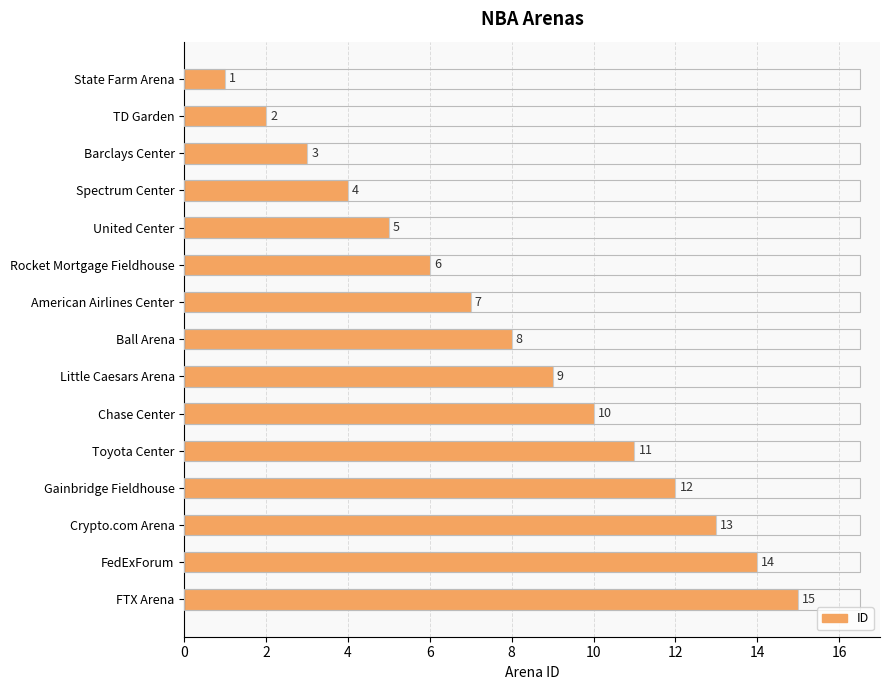

Which has a higher value, United Center or State Farm Arena?

United Center